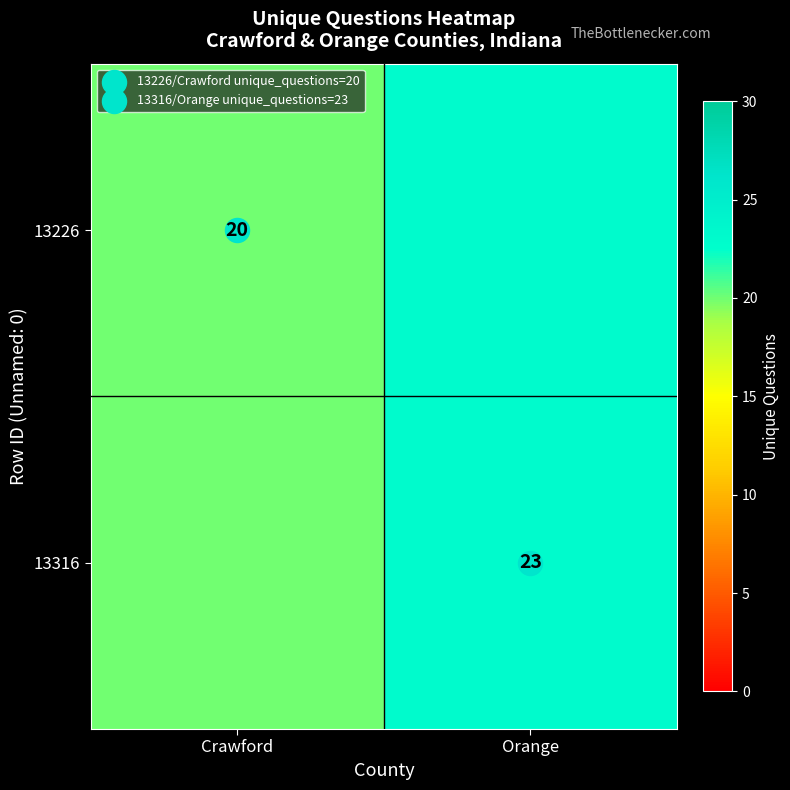

Is it true that 13316 equals 23 at Orange?

True